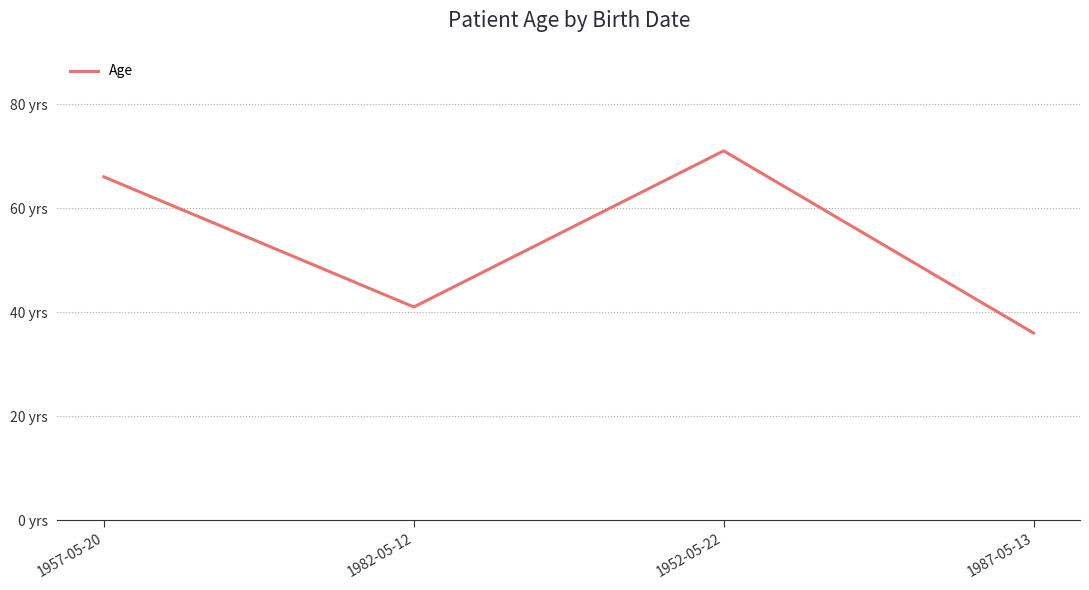

Is this an area chart (filled region under the line)?

No